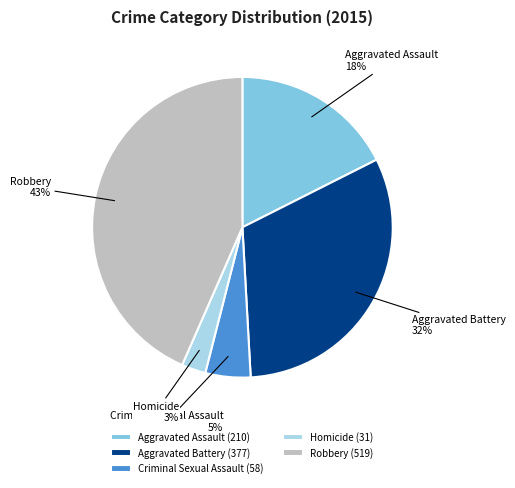

What is the largest slice in the pie chart?

Robbery